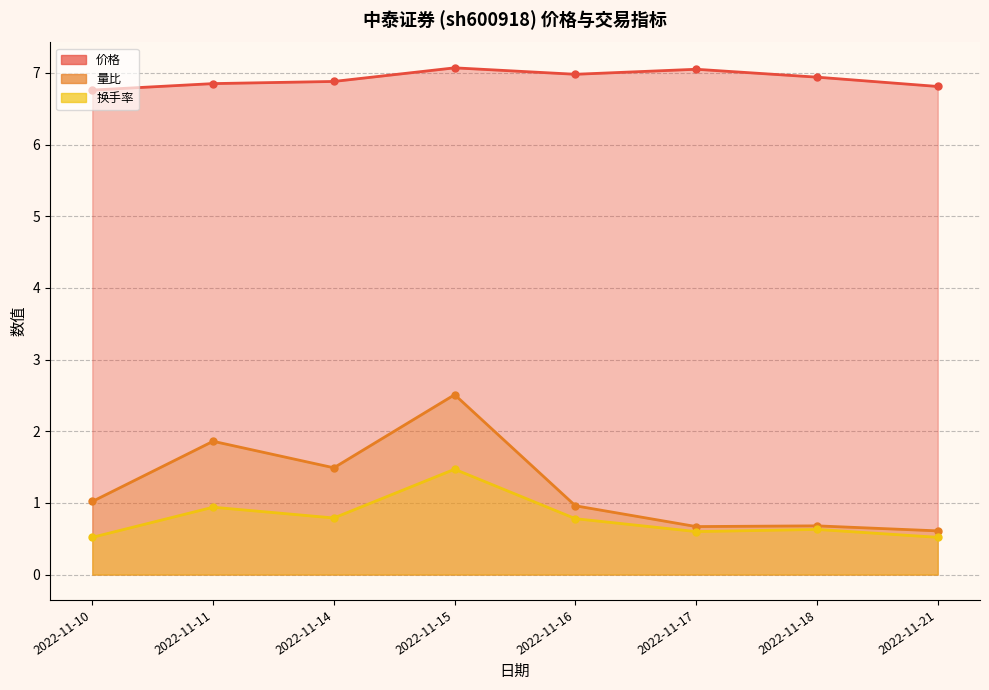

List the labels in order of 价格 value, largest first.

2022-11-15, 2022-11-17, 2022-11-16, 2022-11-18, 2022-11-14, 2022-11-11, 2022-11-21, 2022-11-10